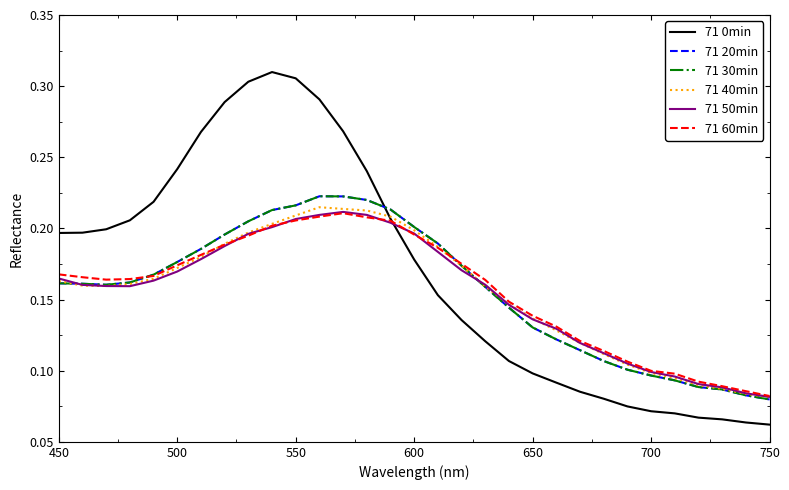

What is the difference between the second highest and second lowest values in the 71 50min series?

0.1